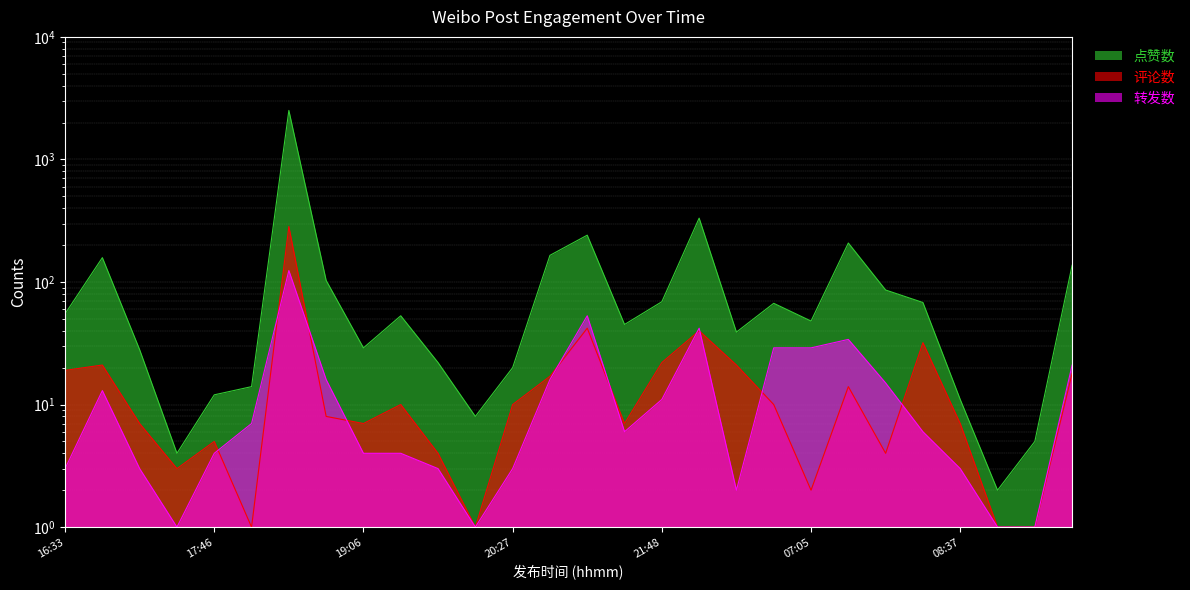

After their last crossing, which series has the higher values: 评论数 or 转发数?

评论数